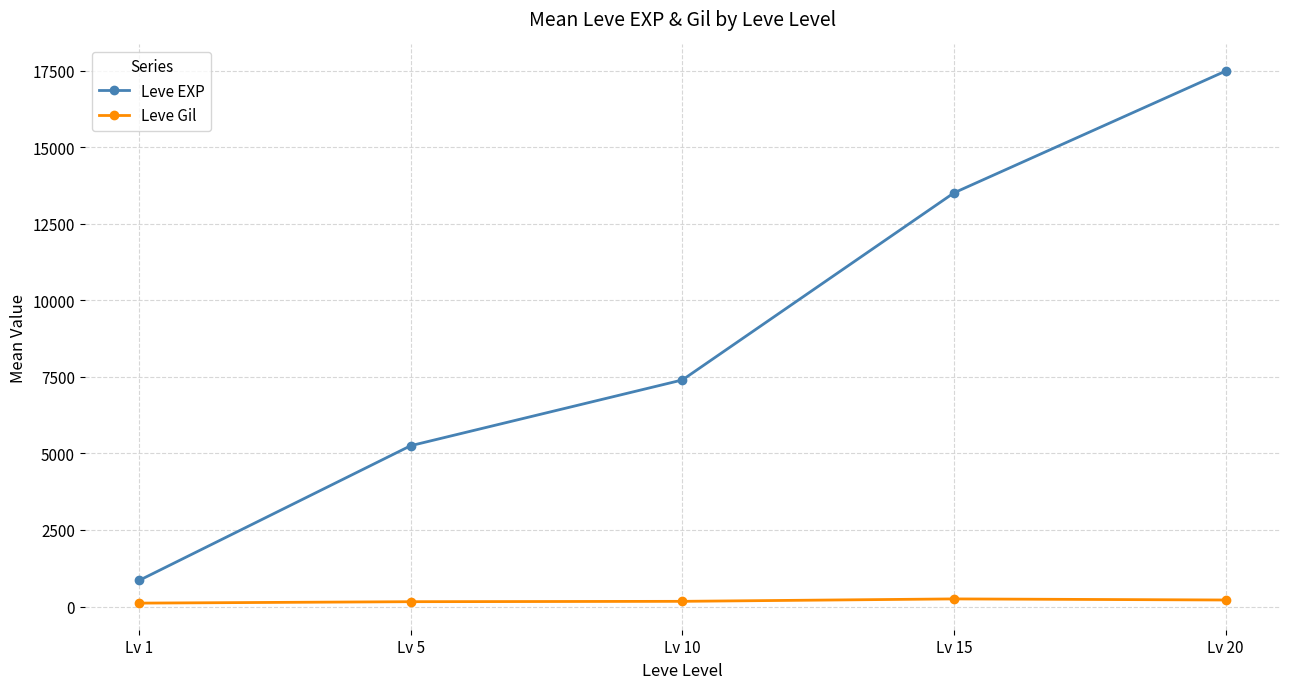

What is the value of the Leve Gil point at the 5th from the left?

214.2